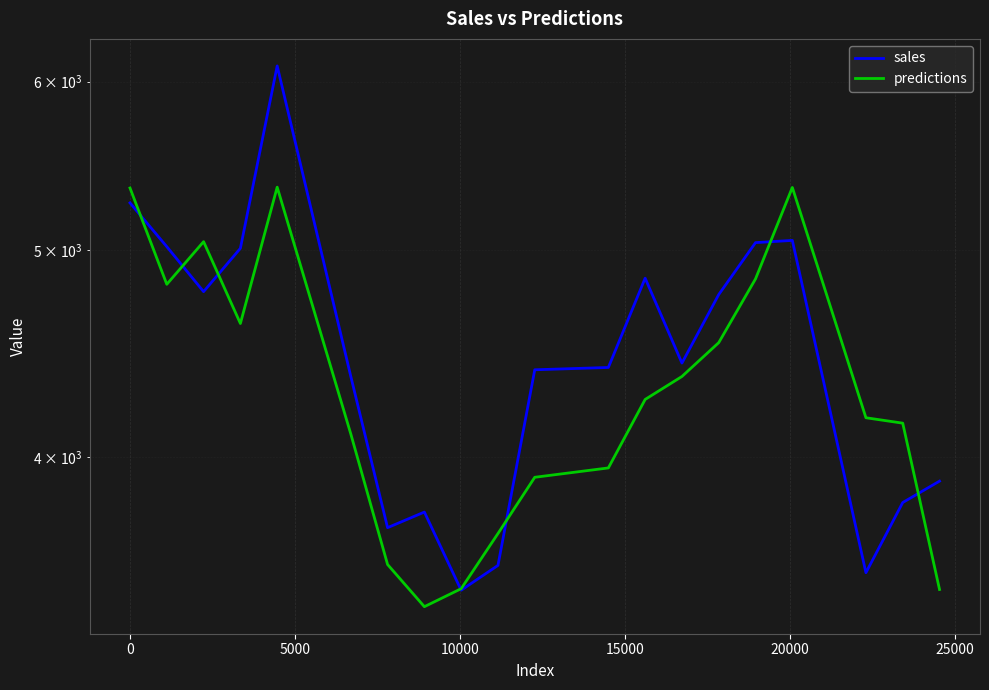

Reading right to left, what are all the values shown in this chart?

sales: 3897.0	3808.0	3530.0	5054.0	5042.0	4767.0	4427.0	4852.0	4406.0	4395.0	3558.0	3464.0	3769.0	3706.0	4364.0	6102.0	5011.0	4782.0	5020.0	5263.0
predictions: 3466.7	4148.8	4173.1	5351.5	4848.5	4525.8	4363.3	4256.4	3953.0	3913.3	3682.5	3469.6	3402.9	3561.5	4100.9	5353.1	4620.3	5047.2	4820.0	5348.3